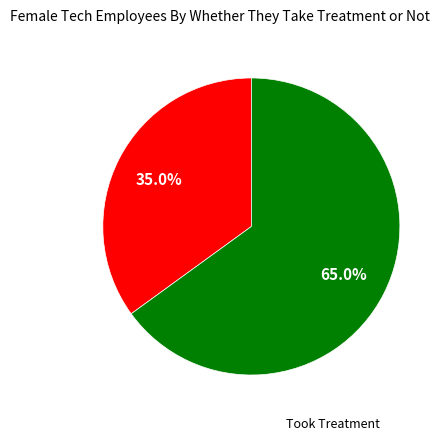

To the nearest percent, what is the average slice percentage?

50%